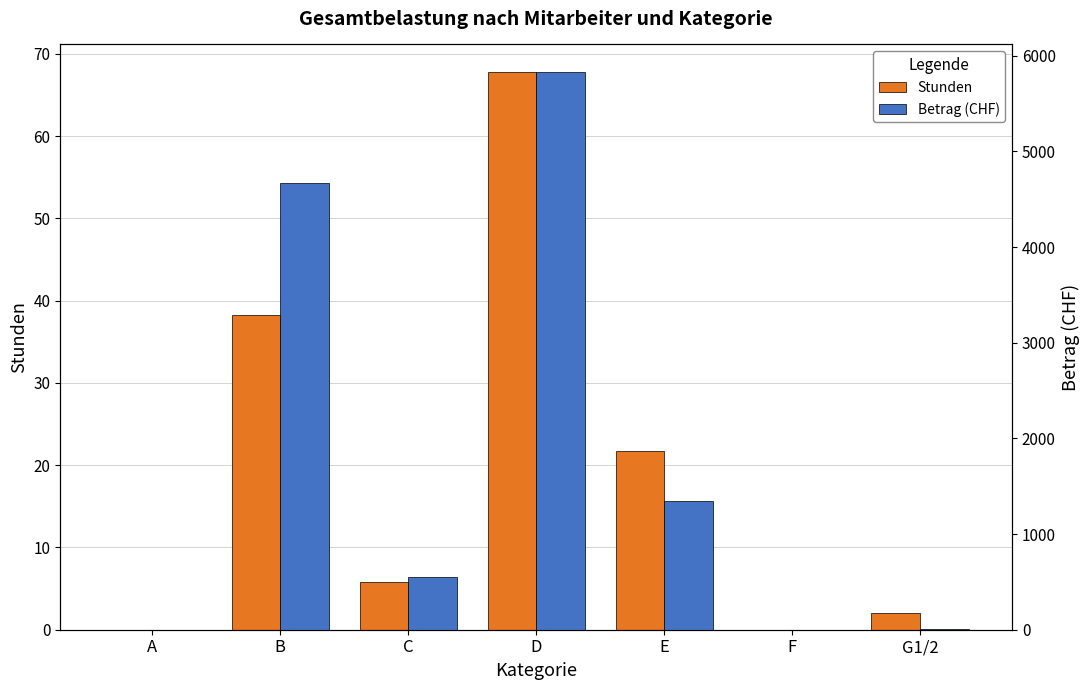

Rank the series by their maximum value, from lowest to highest.

Stunden, Betrag (CHF)